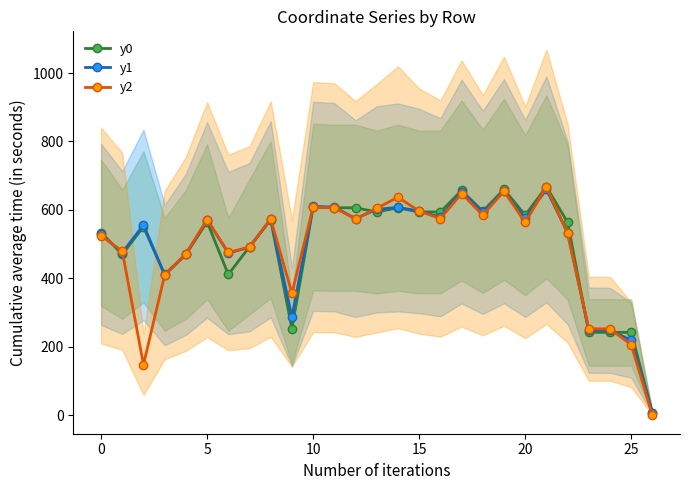

How many data points does each series have?

27